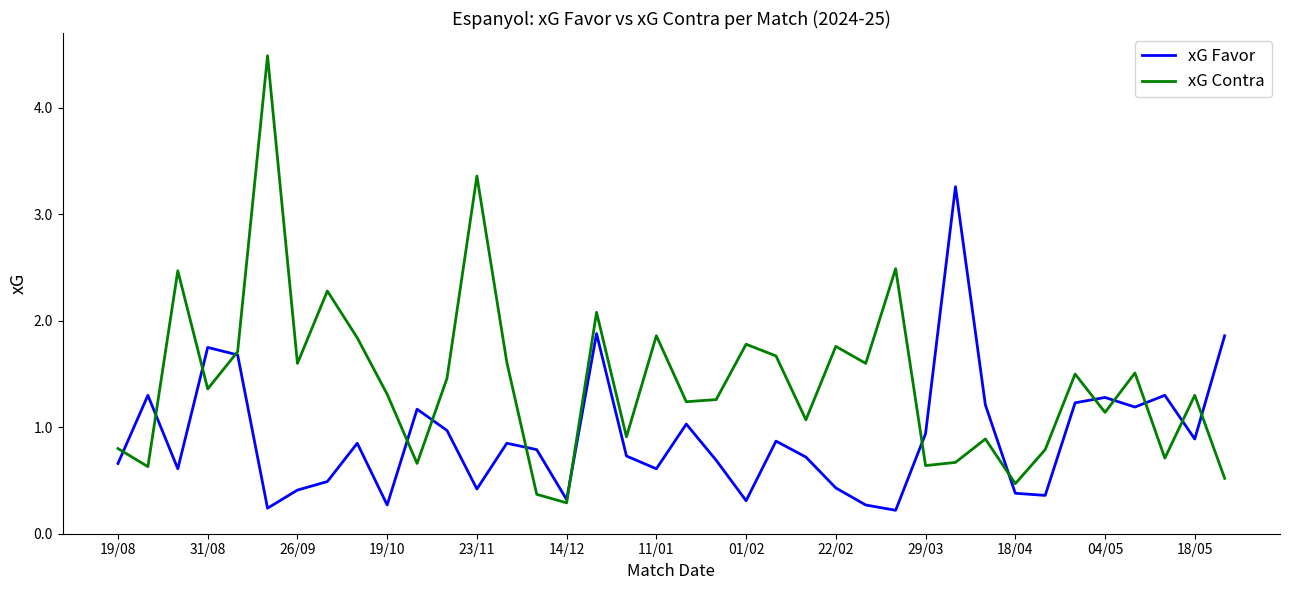

List the series in order of their overall mean, lowest first.

xG Favor, xG Contra